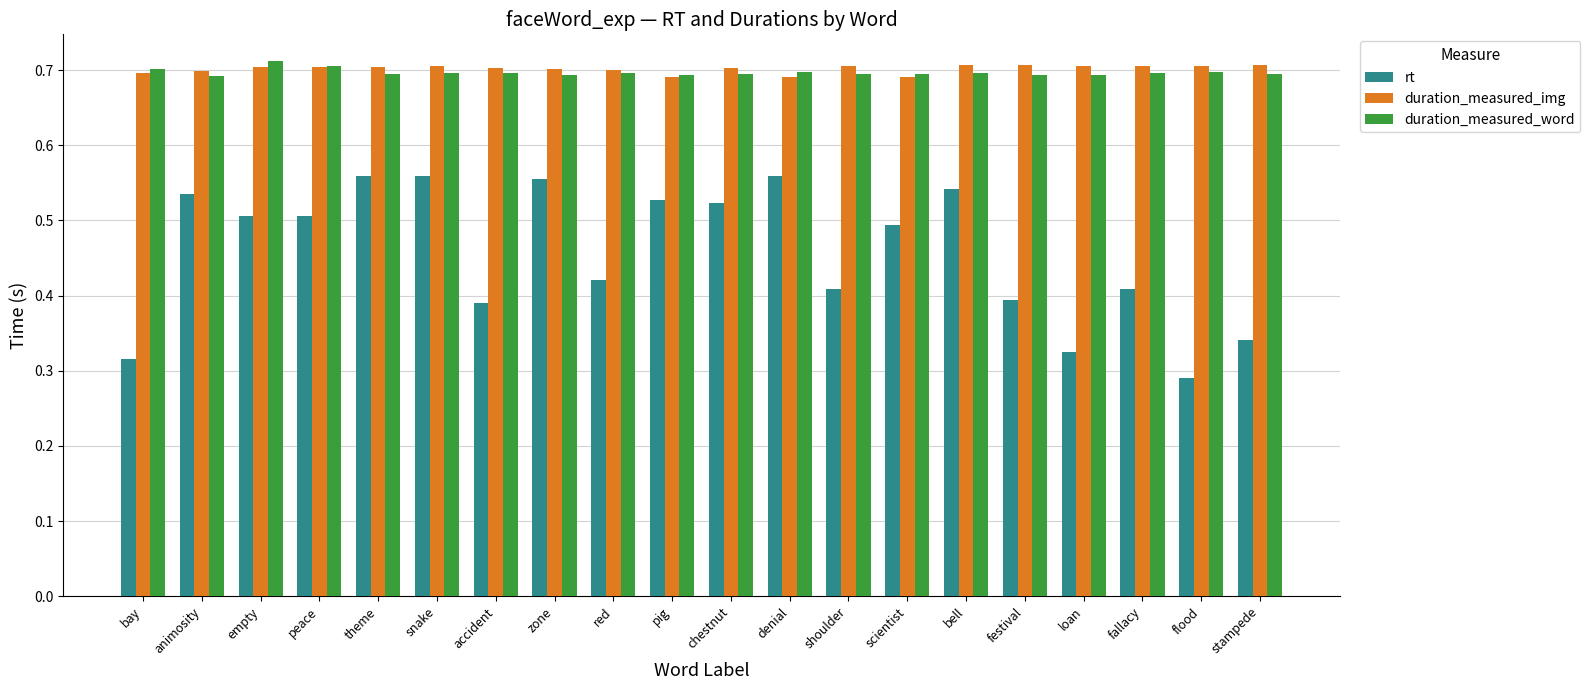

The value of duration_measured_img at loan is 0.5. True or false?

False